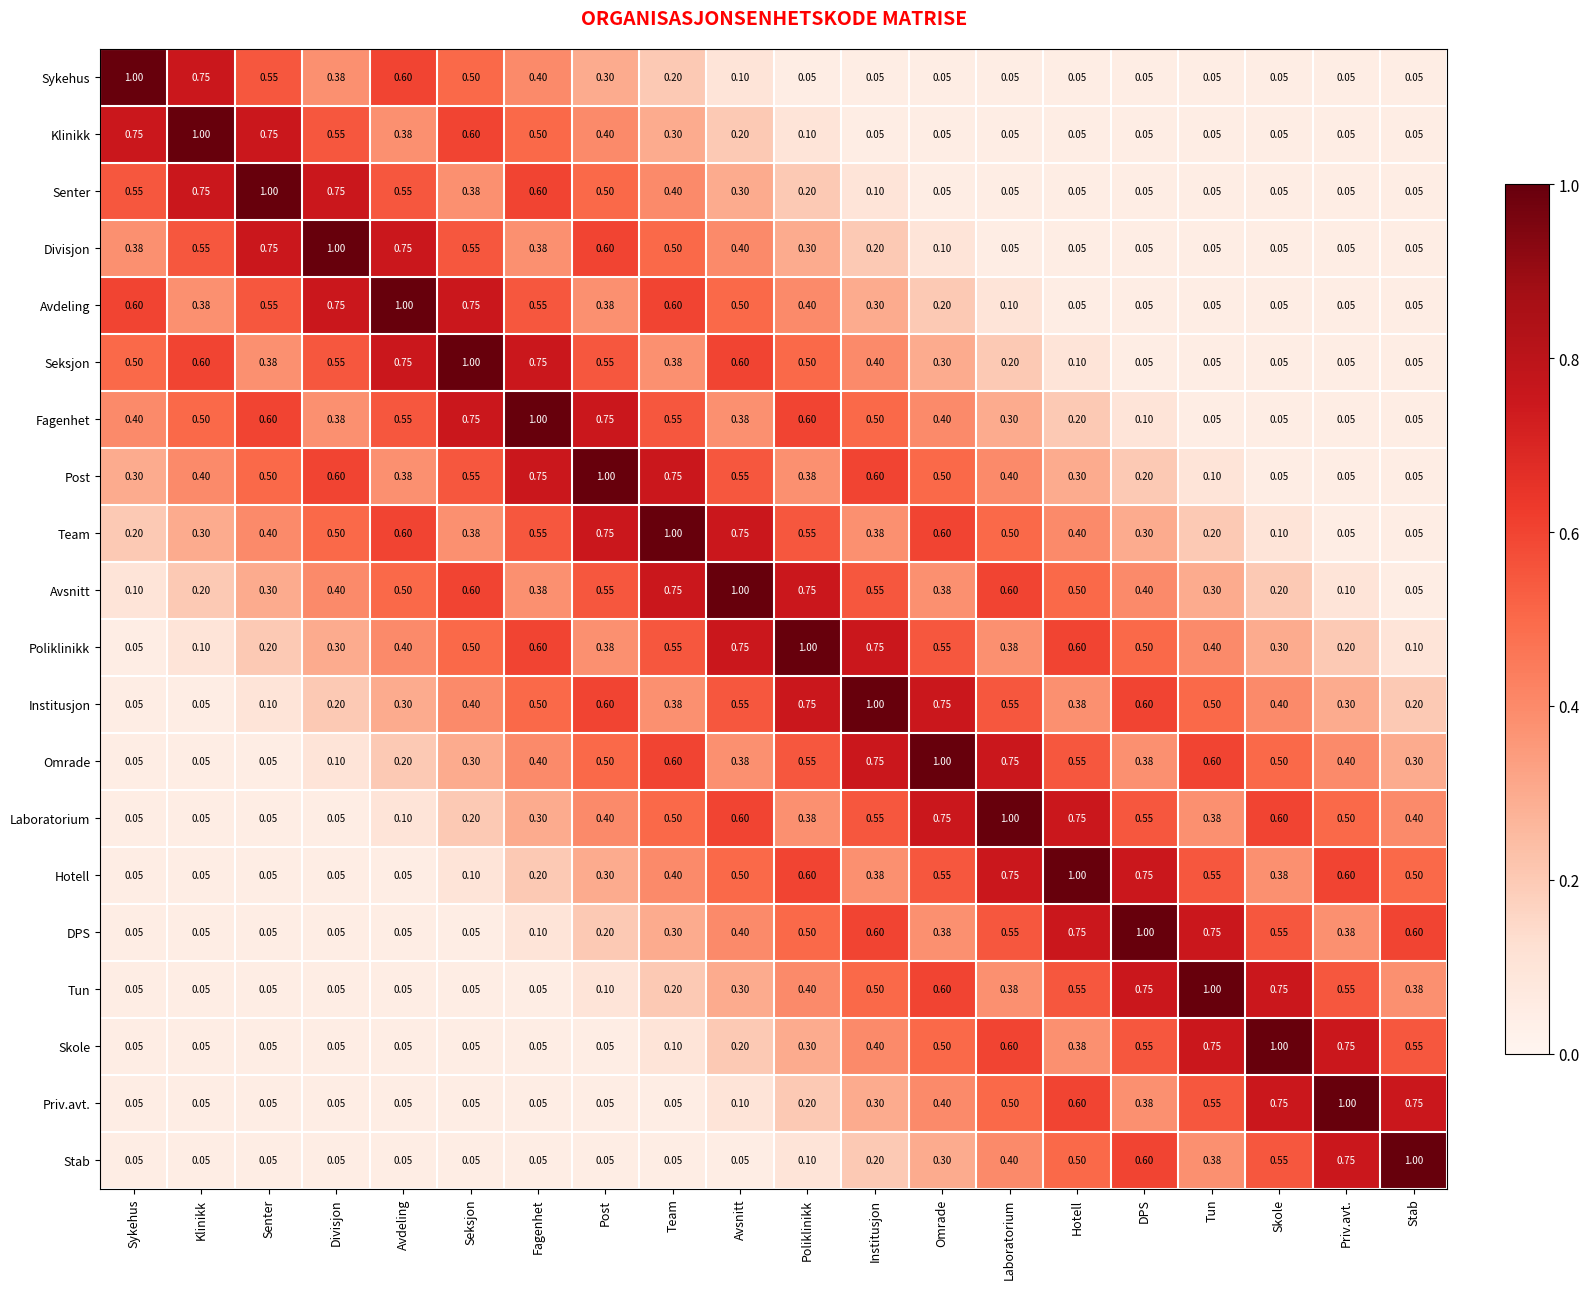

At which label does Skole reach its peak?

Skole